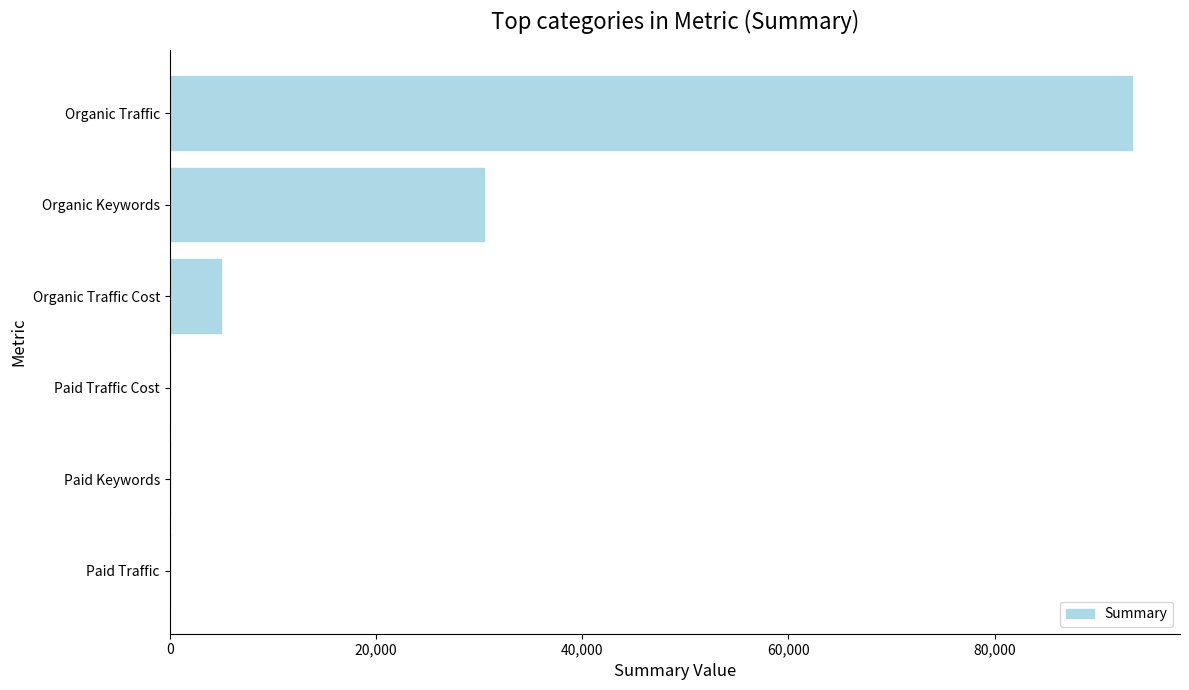

What is the change in value from Paid Traffic Cost to Organic Keywords?

+30512